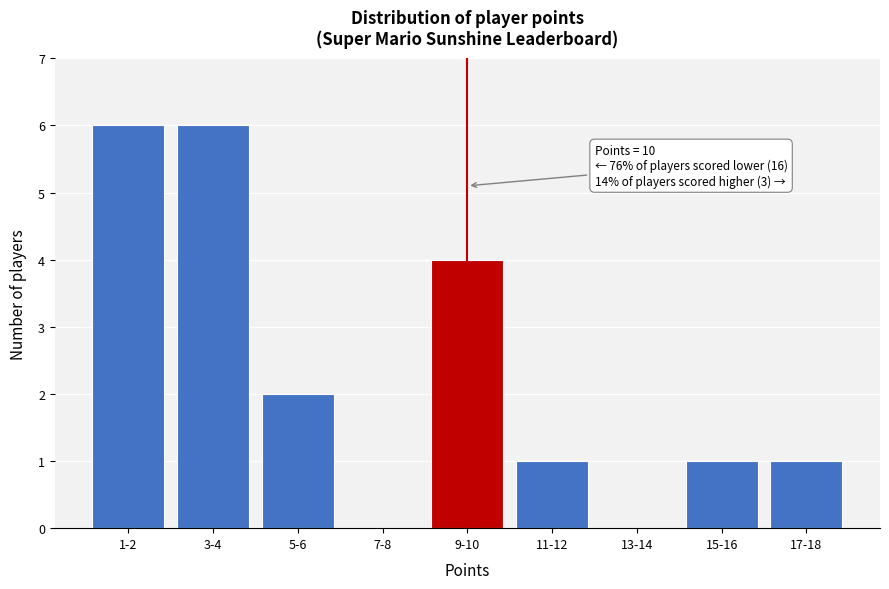

Reading right to left, what are all the values shown in this chart?

17-18=1	15-16=1	13-14=0	11-12=1	9-10=4	7-8=0	5-6=2	3-4=6	1-2=6